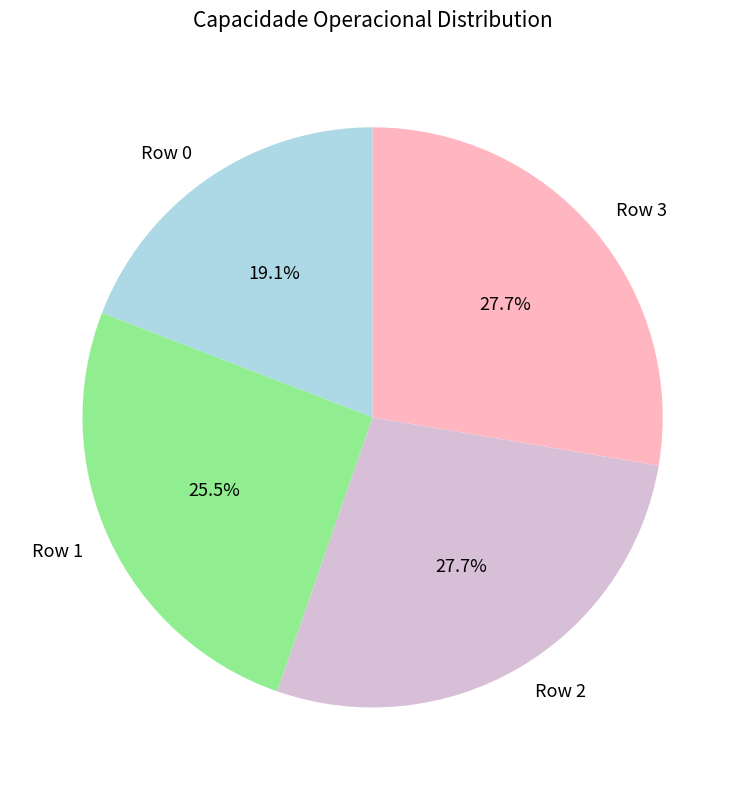

What is the ratio of the value at Row 3 to the value at Row 2?

1.0